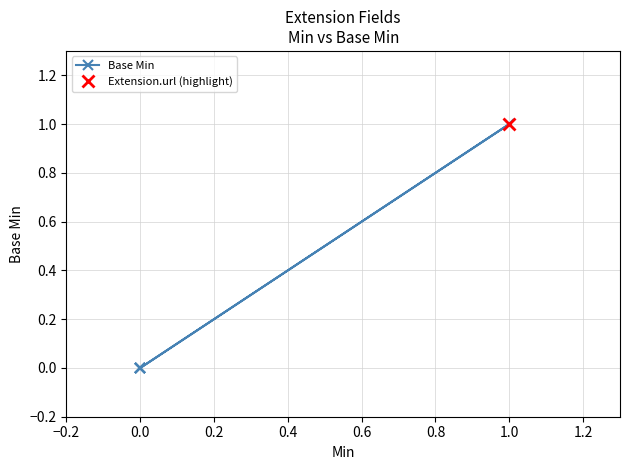

How many values exceed 0?

1